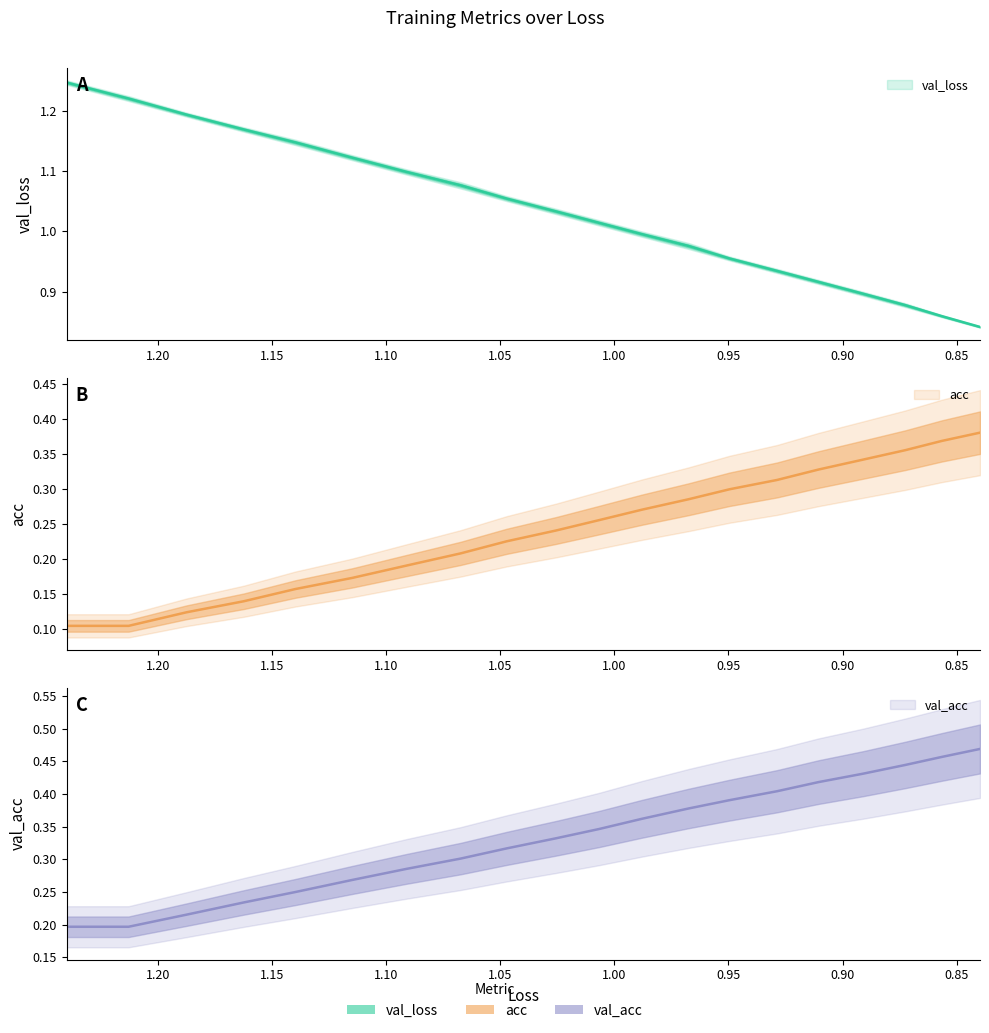

What is the difference between the second highest and minimum values in the acc series?

0.3